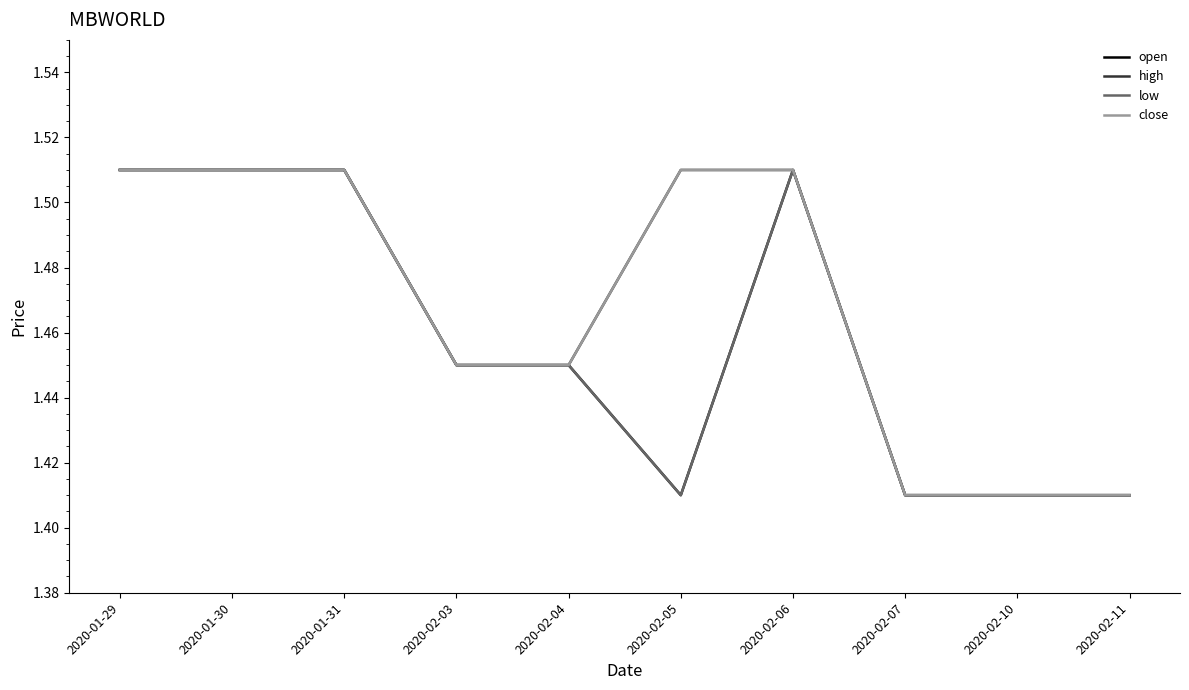

Which series has the widest spread of values?

open